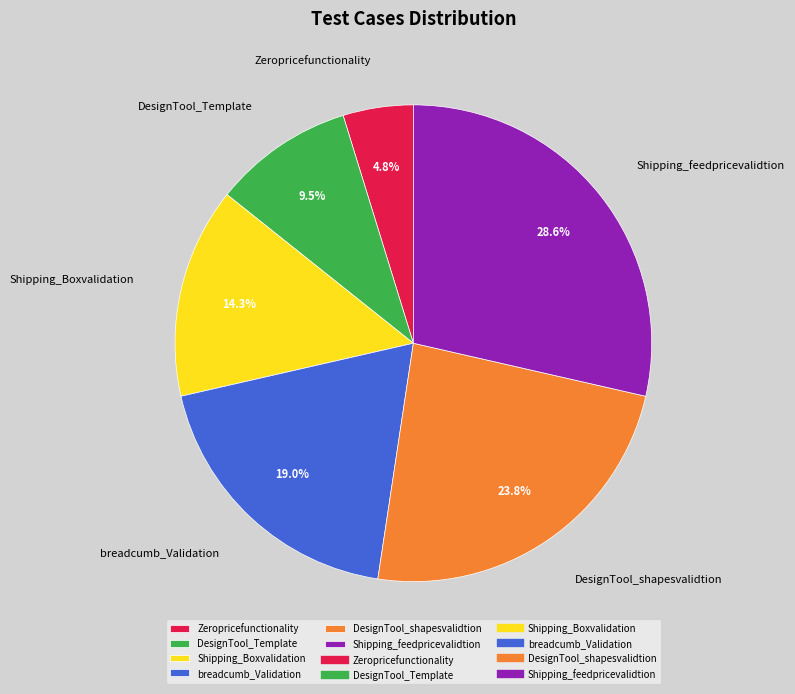

Do DesignTool_Template and Shipping_feedpricevalidtion together represent more than half of the pie?

No